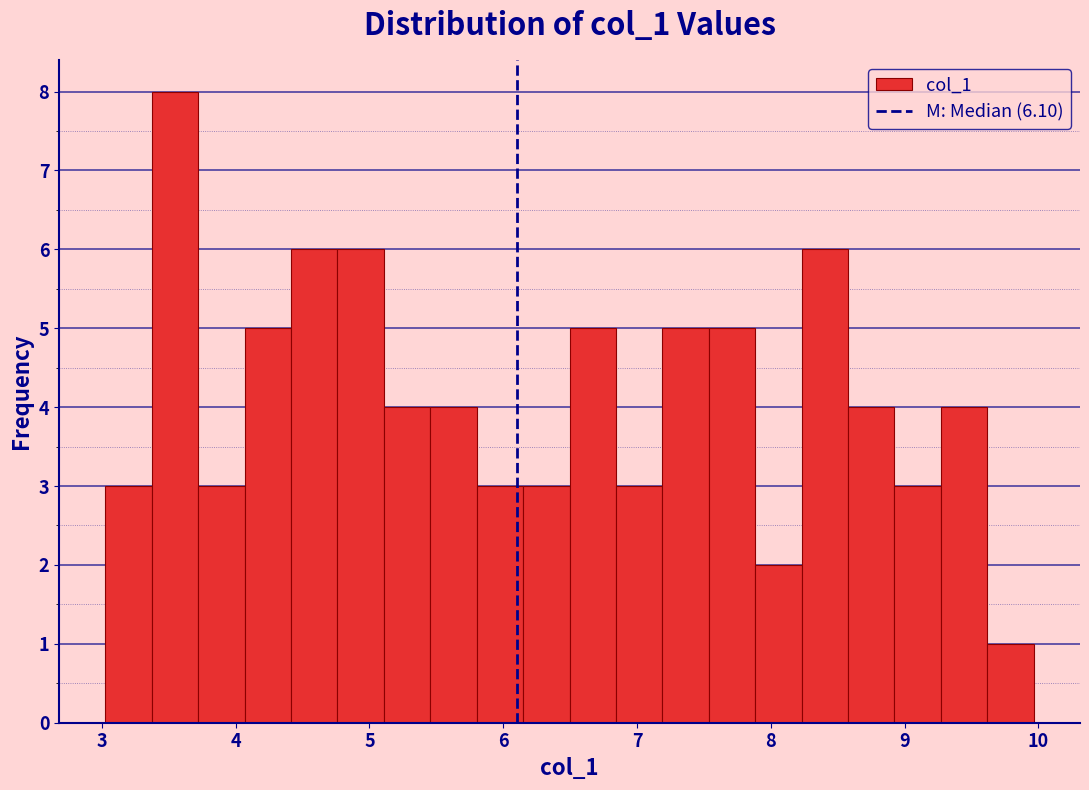

Around what value on the x-axis is the tallest bar? Give the approximate position of its centre, as read against the axis.

3.5